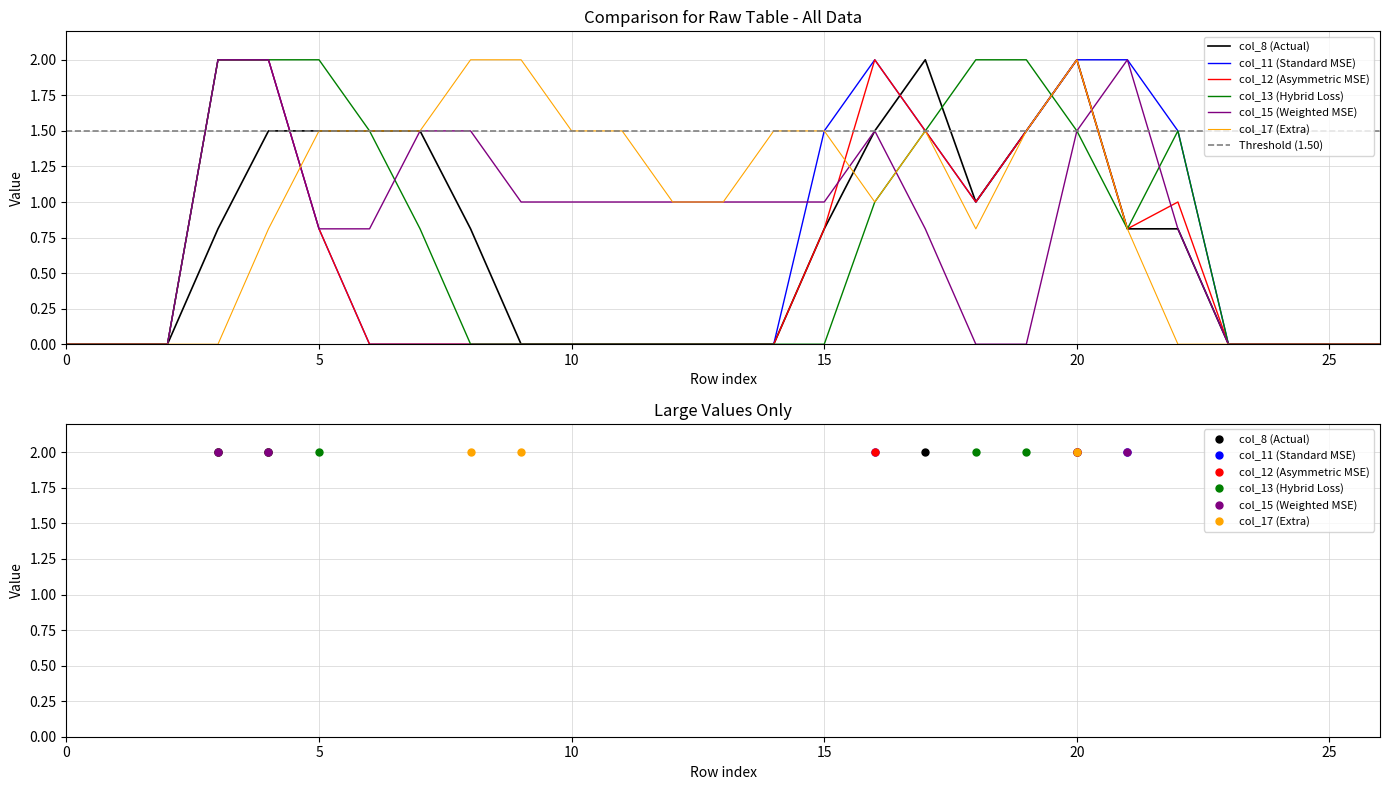

The value of col_11 at 11 is 0.0. True or false?

True